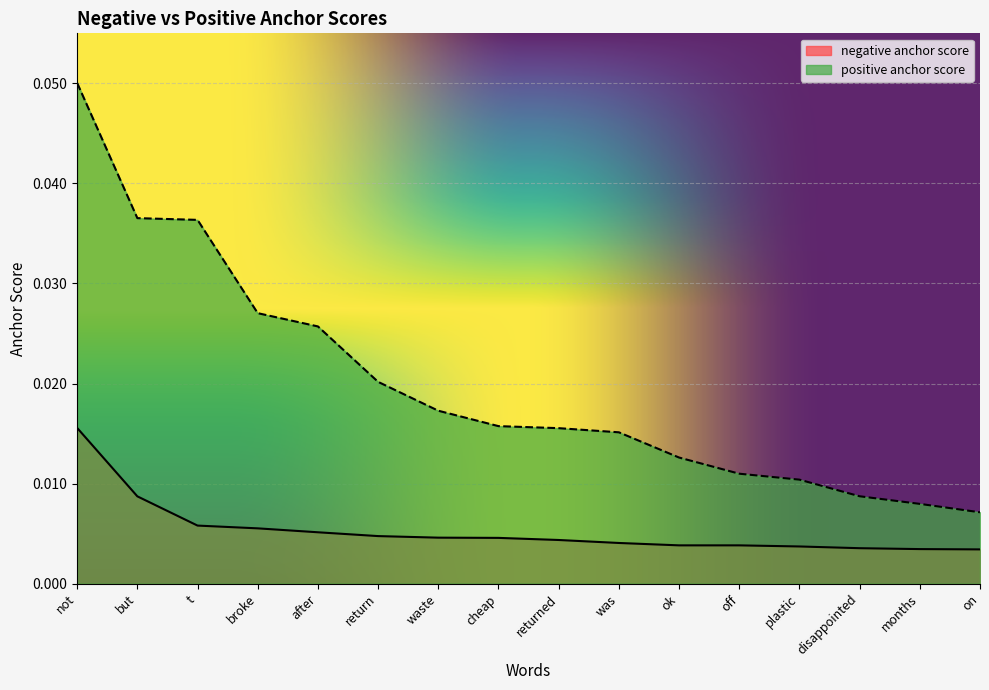

What are all the series names shown in the legend?

negative anchor score, positive anchor score